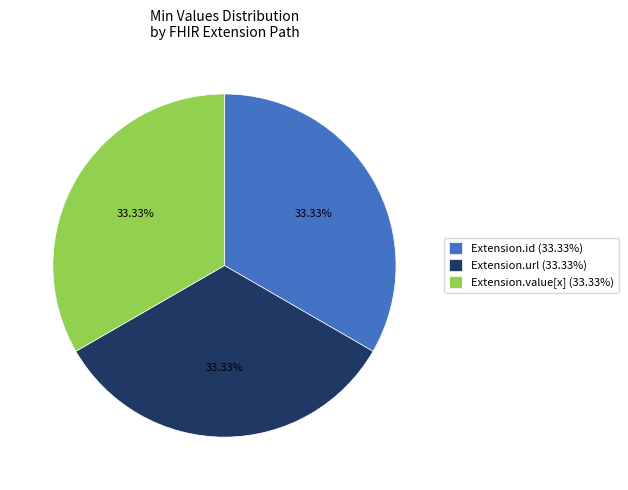

To the nearest percent, what is the difference between the largest and smallest slice percentages?

0%